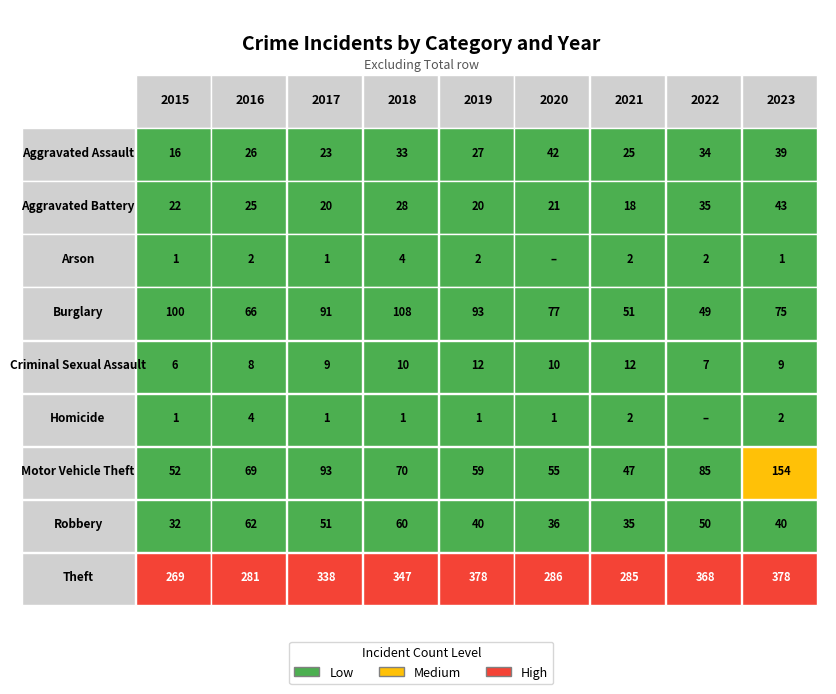

Which series changed the most between 2015 and 2021?

Burglary